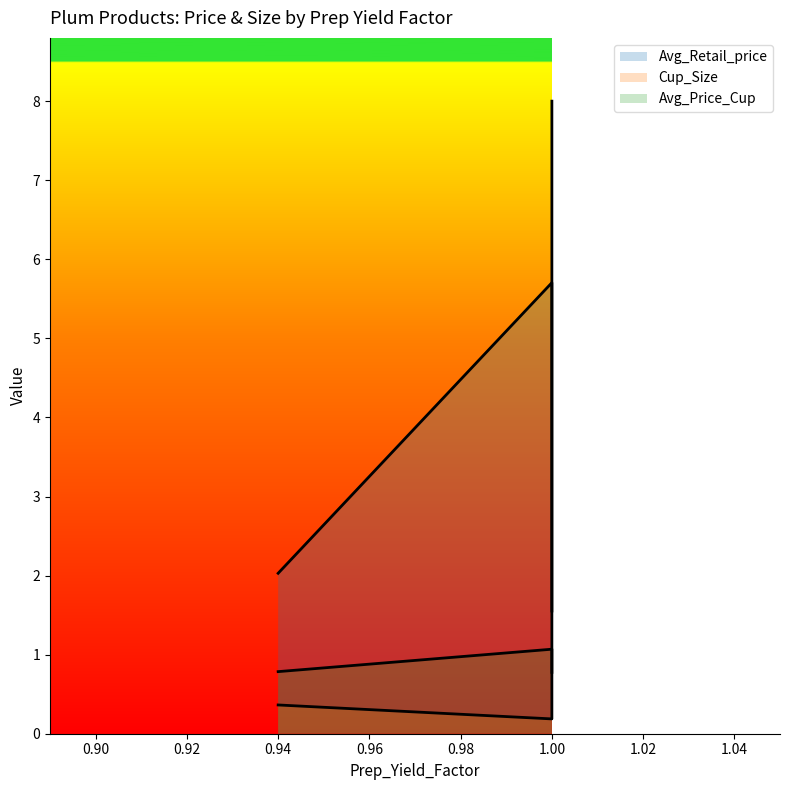

The value of Cup_Size at 0.94 is 0.4. True or false?

True